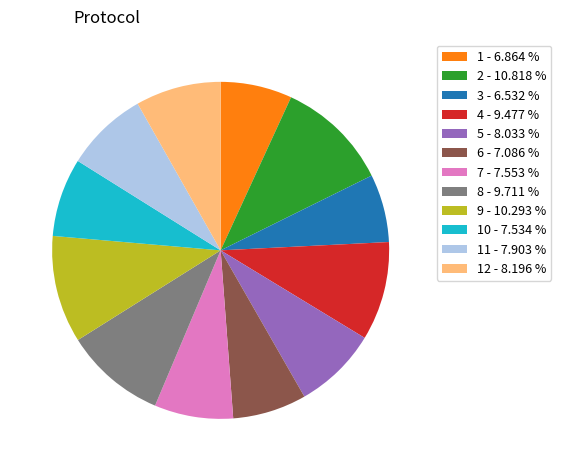

Which category has the biggest portion of the pie?

2 - 10.818 %